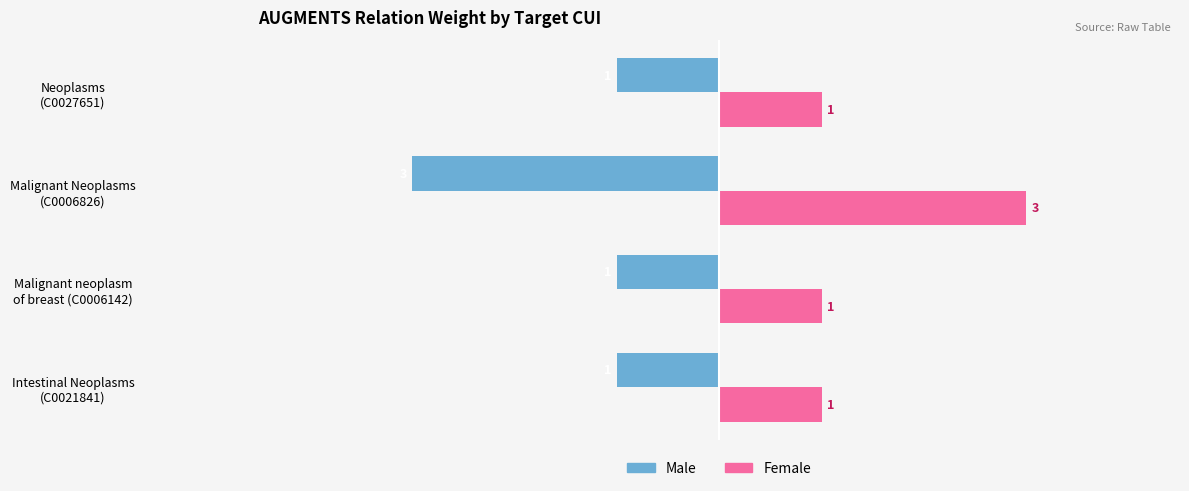

Count the Female values in the range 1 to 3.

4